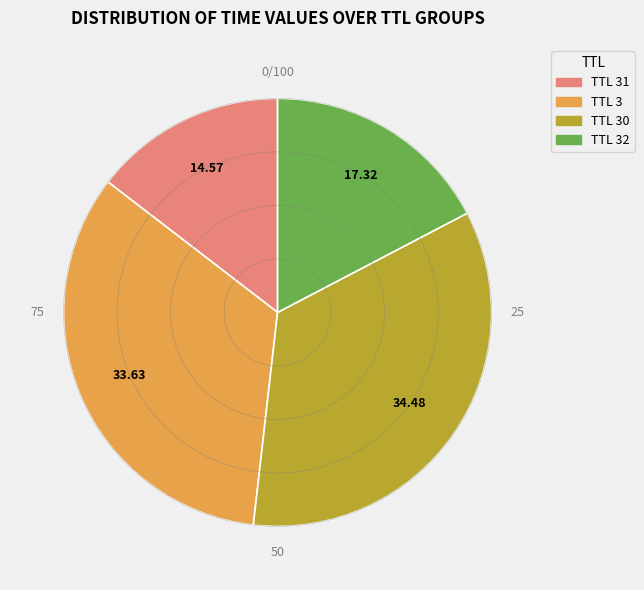

Between TTL 32 and TTL 31, which is larger?

TTL 32